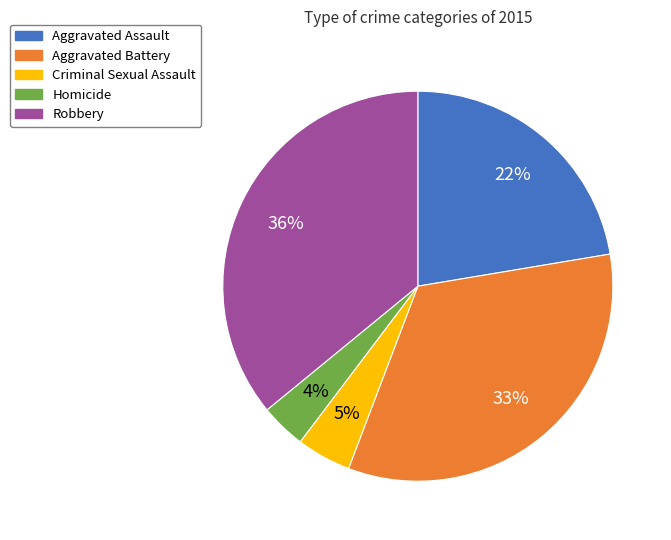

What percentage is the Aggravated Battery slice, to the nearest percent?

33%